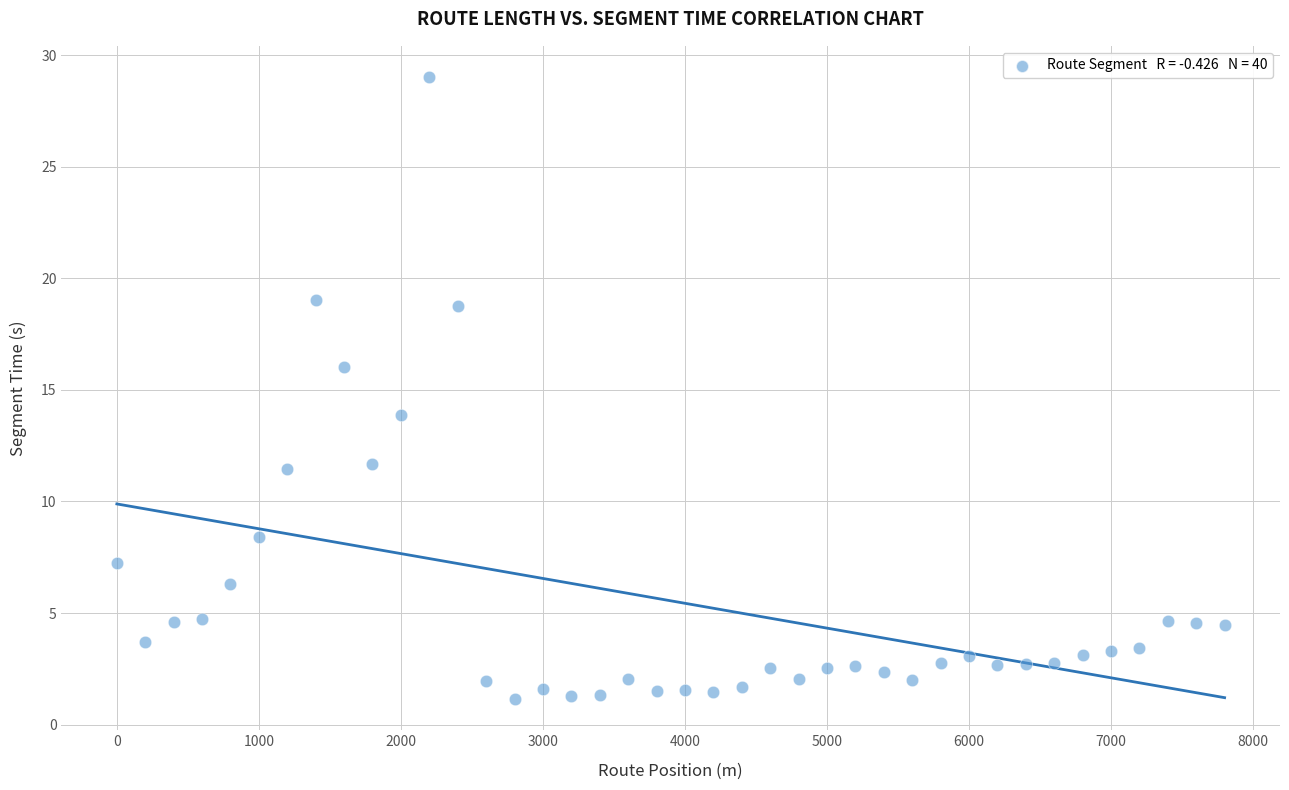

What is the range of X values (max minus min)?

7800.0